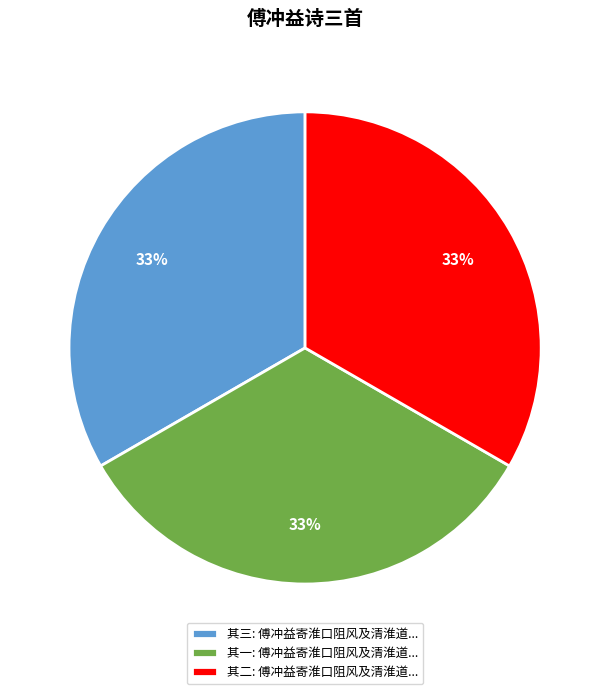

The 其一: 傅冲益寄淮口阻风及清淮道... slice represents 28% of the pie. True or false?

False